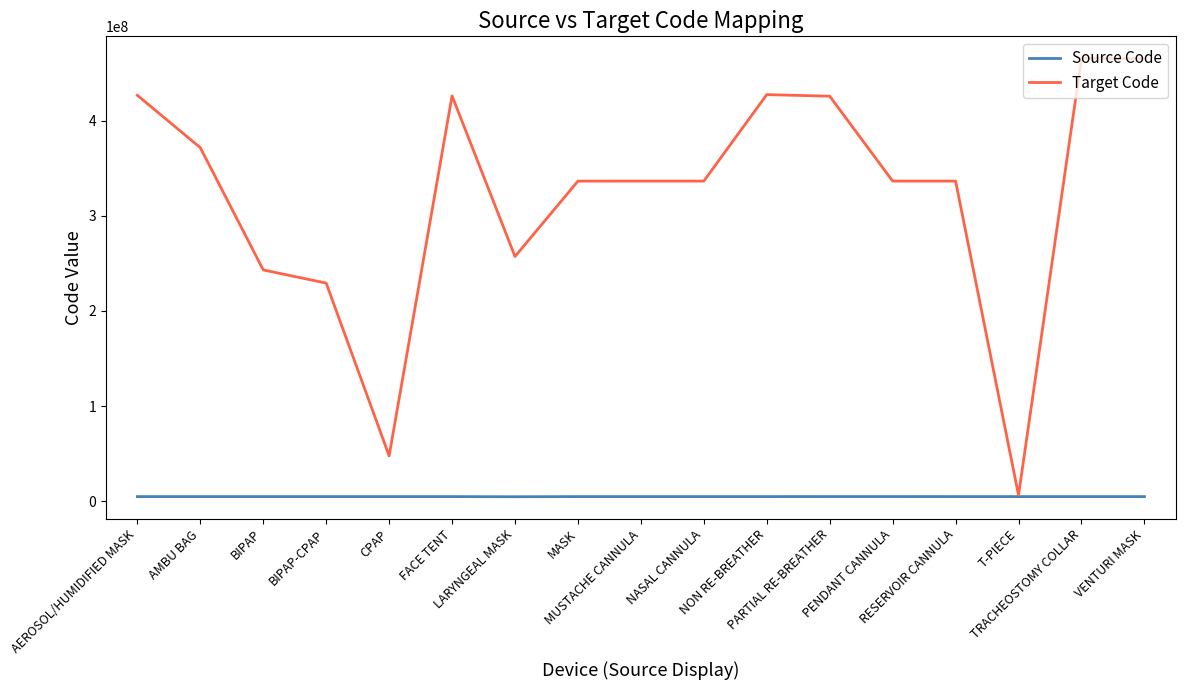

What is the greatest value displayed?

465839001